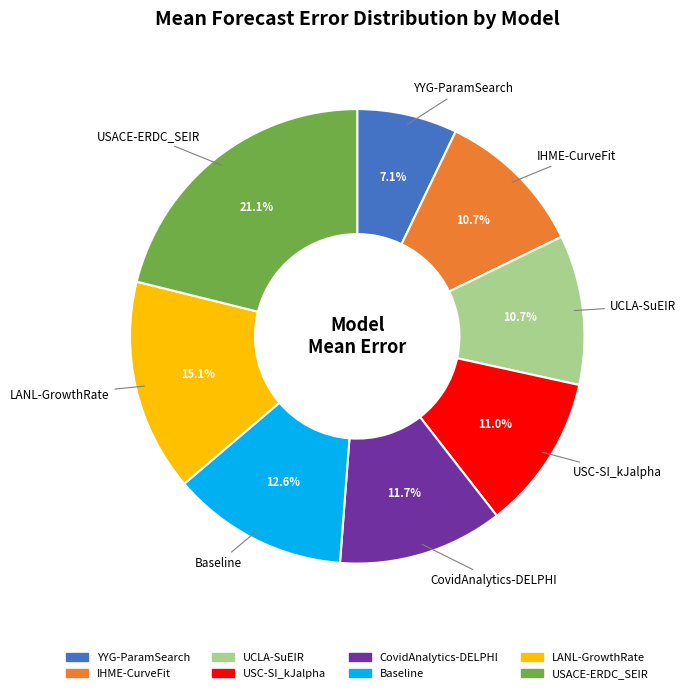

What percentage is the CovidAnalytics-DELPHI slice, to the nearest percent?

12%